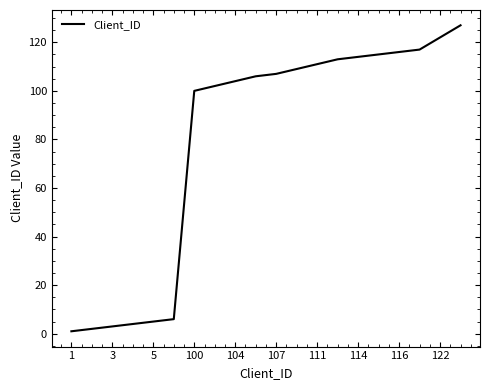

Reading left to right, extract all data points from this chart.

1	2	3	4	5	6	100	102	104	106	107	109	111	113	114	115	116	117	122	127